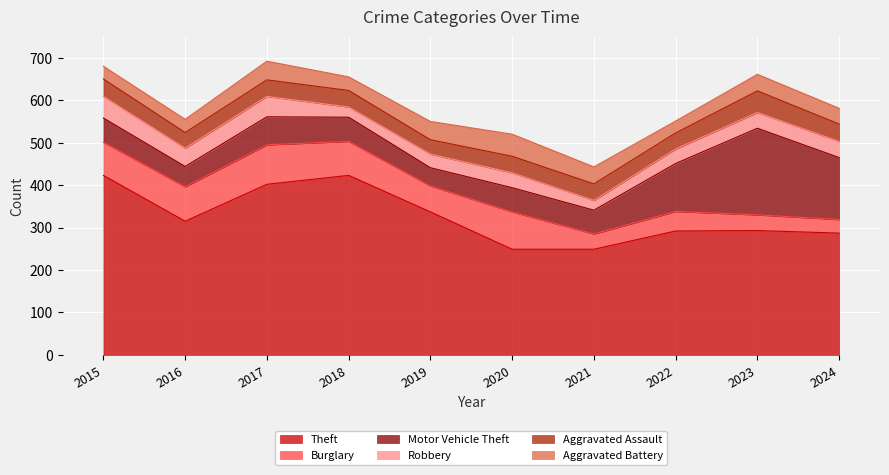

Reading left to right, extract all data points from this chart.

Theft: 423	315	402	423	337	249	249	292	293	287
Burglary: 78	81	93	80	61	88	36	46	37	32
Motor Vehicle Theft: 57	48	66	57	43	57	56	113	204	146
Robbery: 51	43	48	24	32	35	23	34	37	38
Aggravated Assault: 41	37	39	39	34	39	39	38	51	41
Aggravated Battery: 30	31	44	32	43	52	40	28	39	37